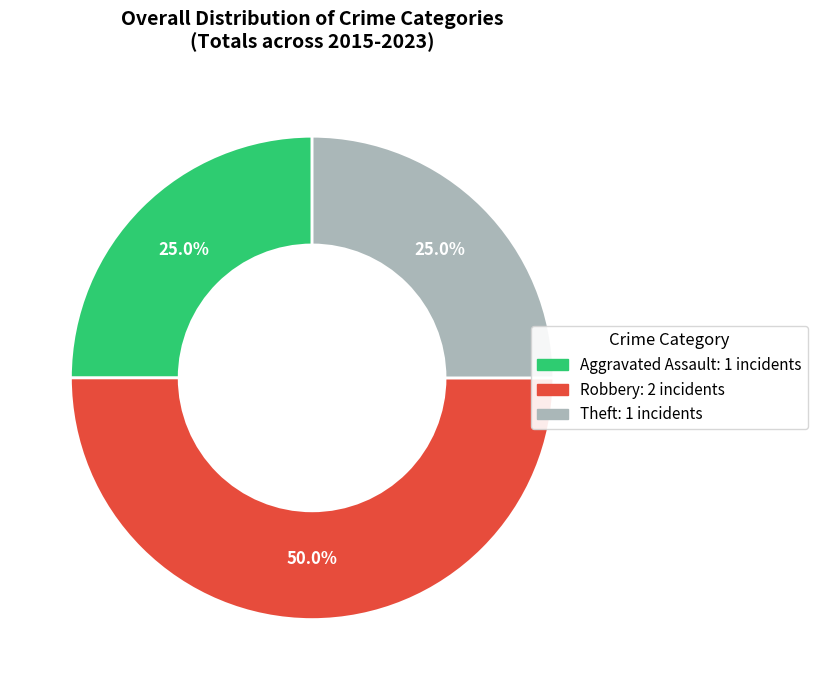

Is Theft the majority of the pie?

No